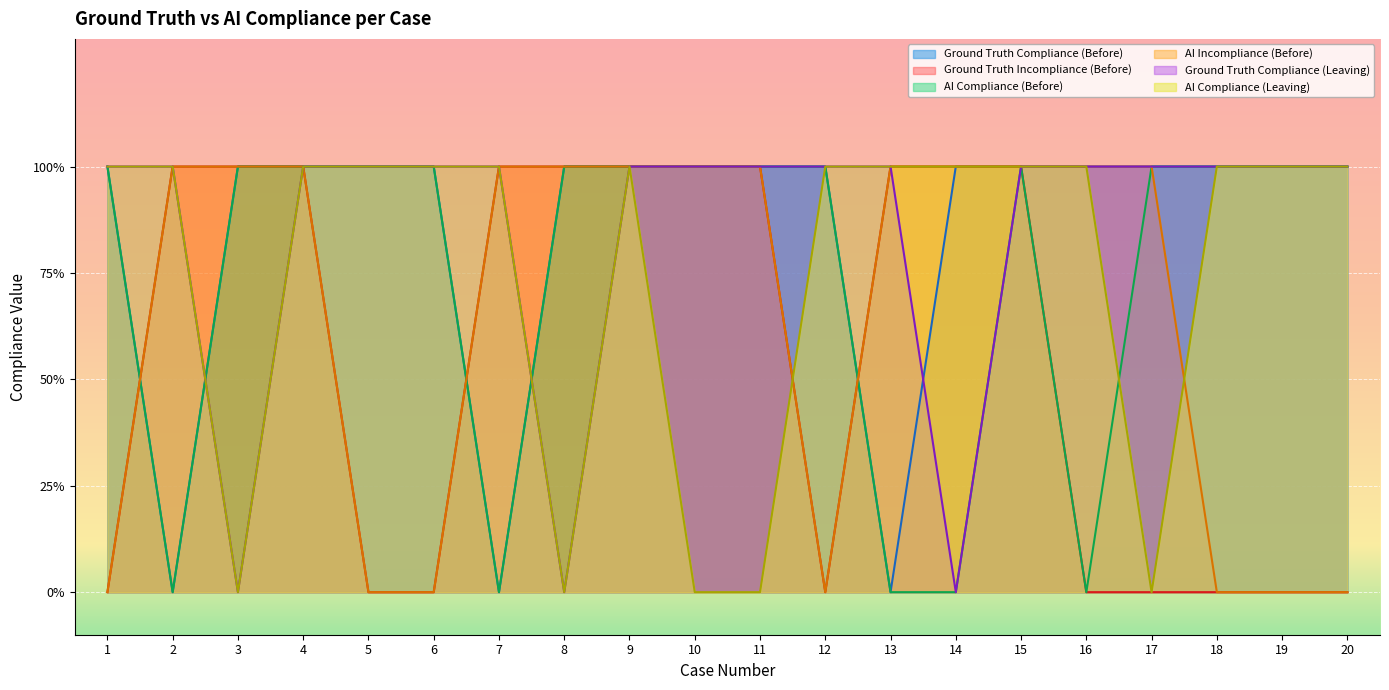

Reading left to right, list all the values displayed in this chart.

Ground Truth Compliance (Before): 1	0	1	1	1	1	0	1	1	1	1	1	0	1	1	1	1	1	1	1
Ground Truth Incompliance (Before): 0	1	1	1	0	0	1	1	1	1	1	0	1	1	1	0	0	0	0	0
AI Compliance (Before): 1	0	1	1	1	1	0	1	1	1	1	1	0	0	1	0	1	1	1	1
AI Incompliance (Before): 0	1	1	1	0	0	1	1	1	1	1	0	1	1	1	1	1	0	0	0
Ground Truth Compliance (Leaving): 1	1	0	1	1	1	1	0	1	1	1	1	1	0	1	1	1	1	1	1
AI Compliance (Leaving): 1	1	0	1	1	1	1	0	1	0	0	1	1	1	1	1	0	1	1	1